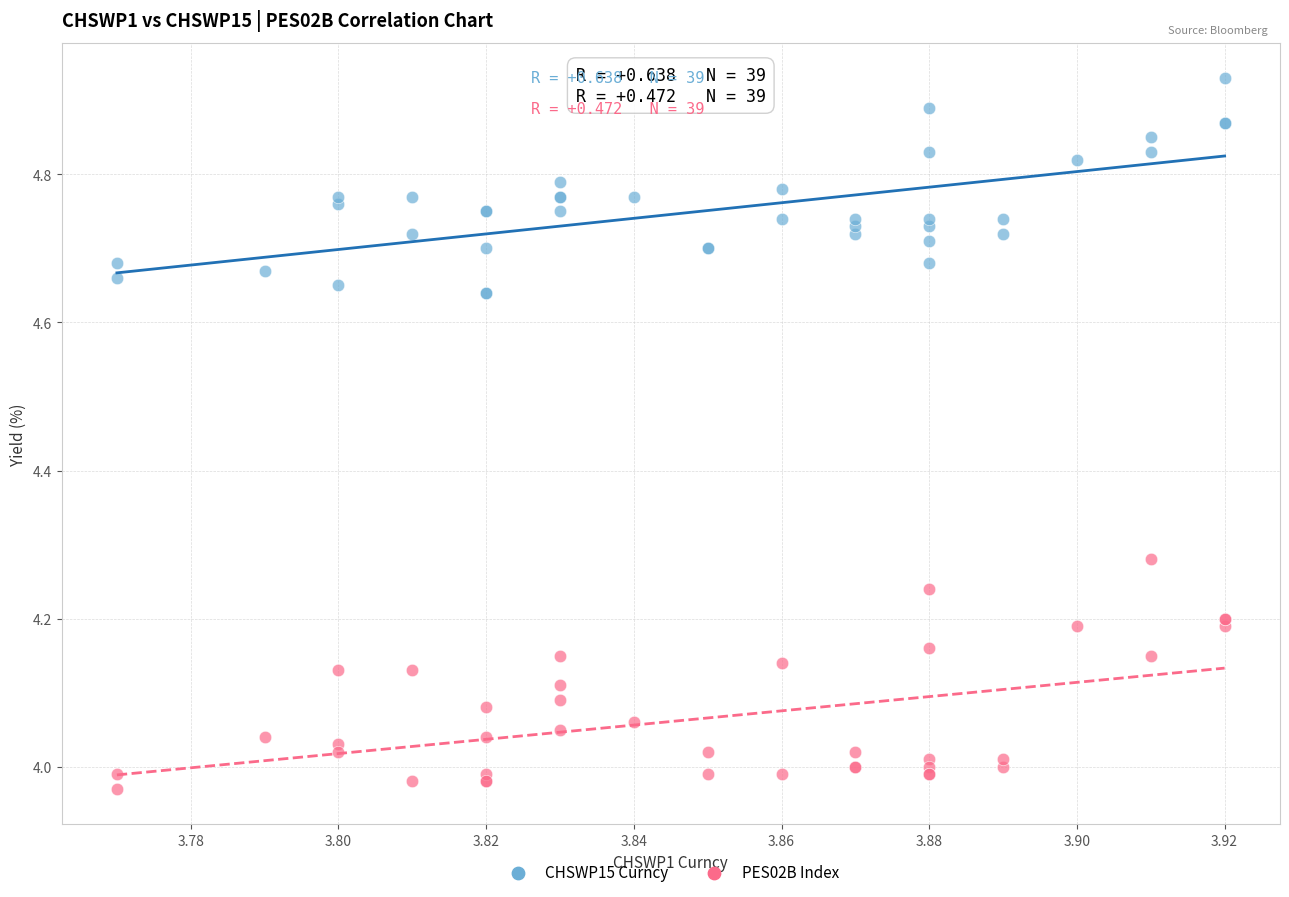

Which series has the largest Y range (max minus min)?

PES02B Index